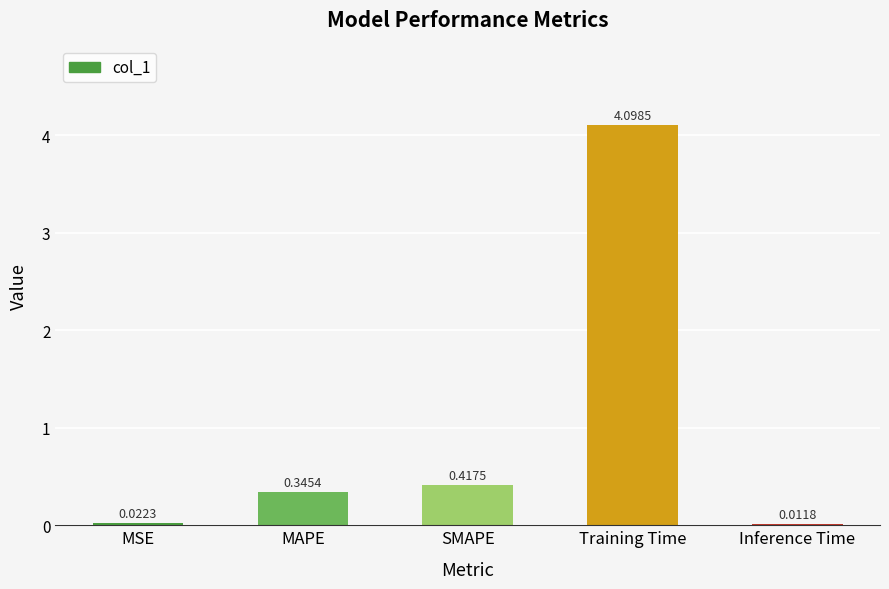

Where is the data nearest to the value 2?

SMAPE